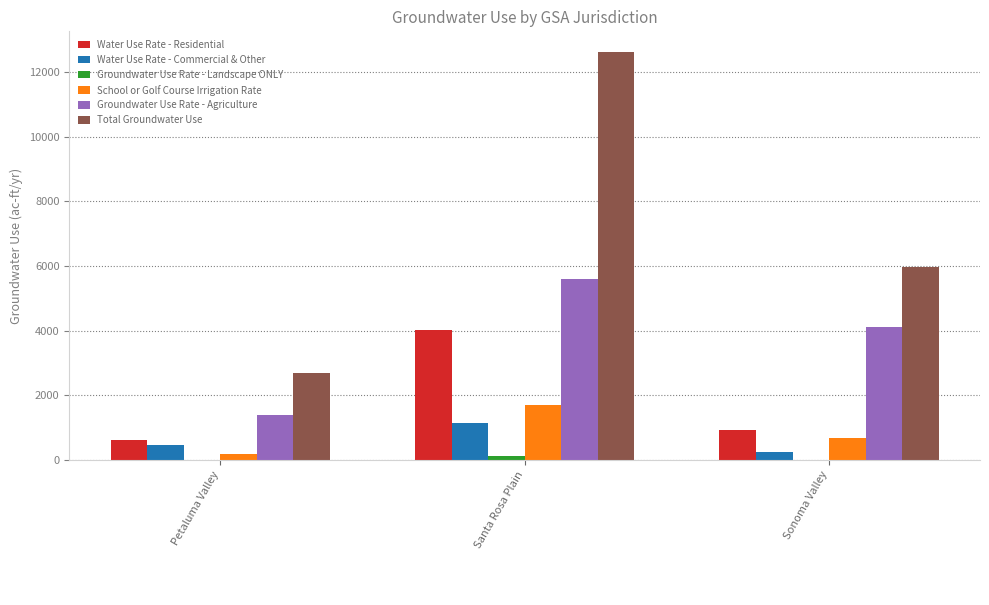

Which category has the highest value in the Water Use Rate - Residential series?

Santa Rosa Plain